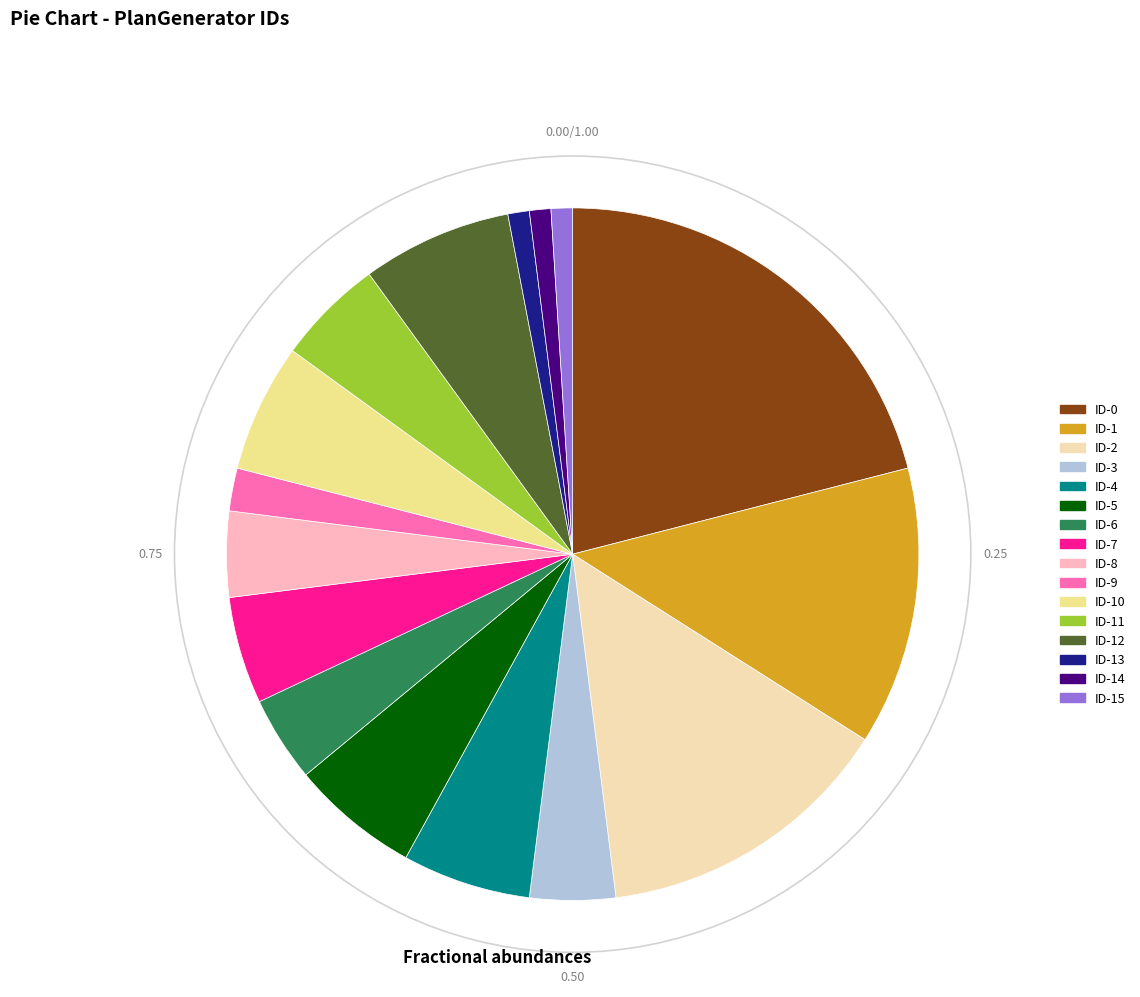

Is there a majority slice in this chart?

No